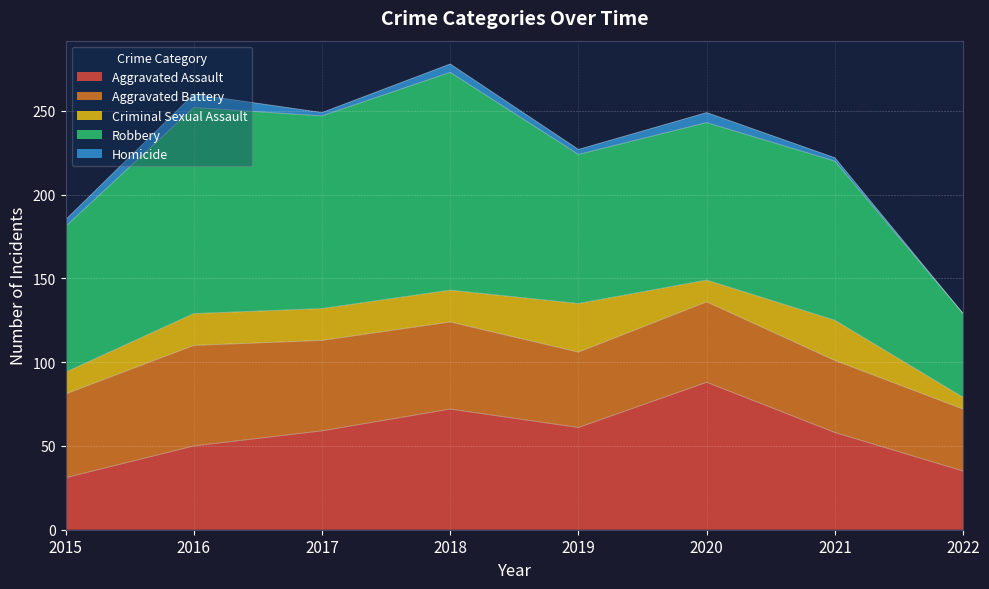

What is the value of the Aggravated Assault point at the 4th from the left?

72